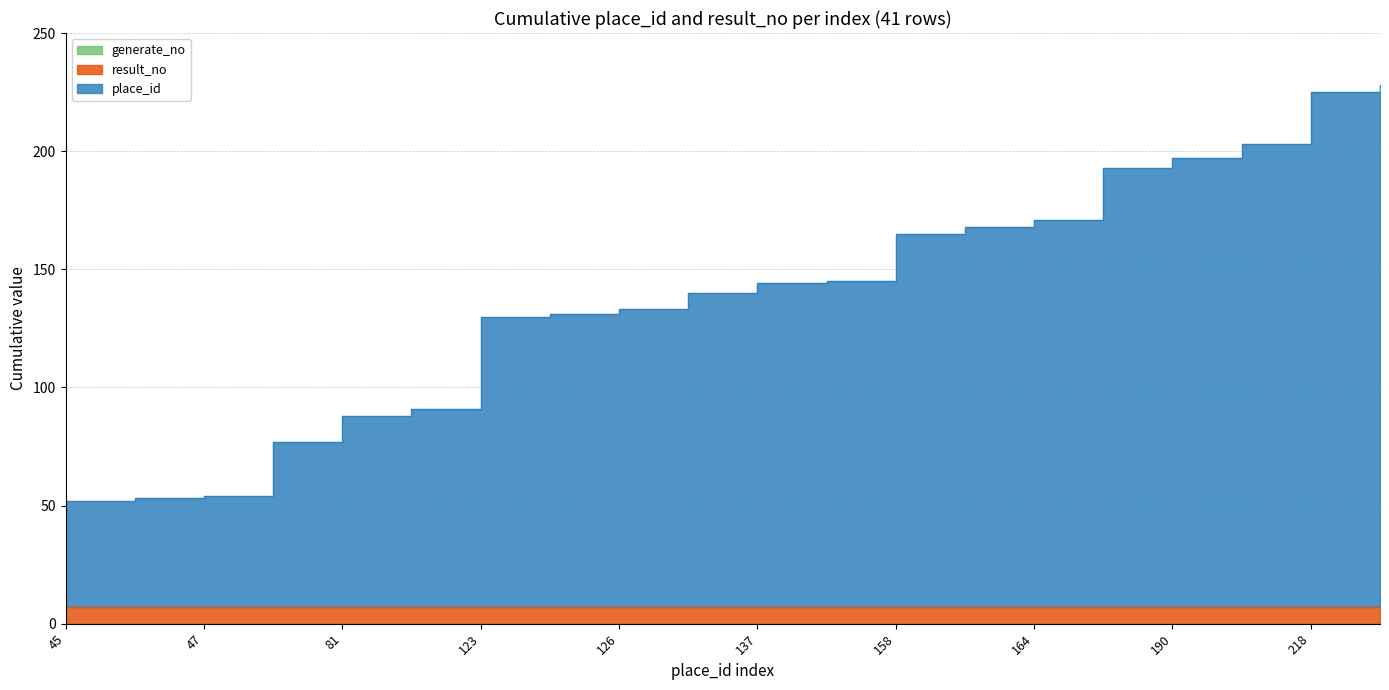

Reading left to right, transcribe all the data shown in this chart.

place_id: 45=45	46=46	47=47	70=70	81=81	84=84	123=123	124=124	126=126	133=133	137=137	138=138	158=158	161=161	164=164	186=186	190=190	196=196	218=218	221=221
generate_no: 45=0	46=0	47=0	70=0	81=0	84=0	123=0	124=0	126=0	133=0	137=0	138=0	158=0	161=0	164=0	186=0	190=0	196=0	218=0	221=0
result_no: 45=7	46=7	47=7	70=7	81=7	84=7	123=7	124=7	126=7	133=7	137=7	138=7	158=7	161=7	164=7	186=7	190=7	196=7	218=7	221=7